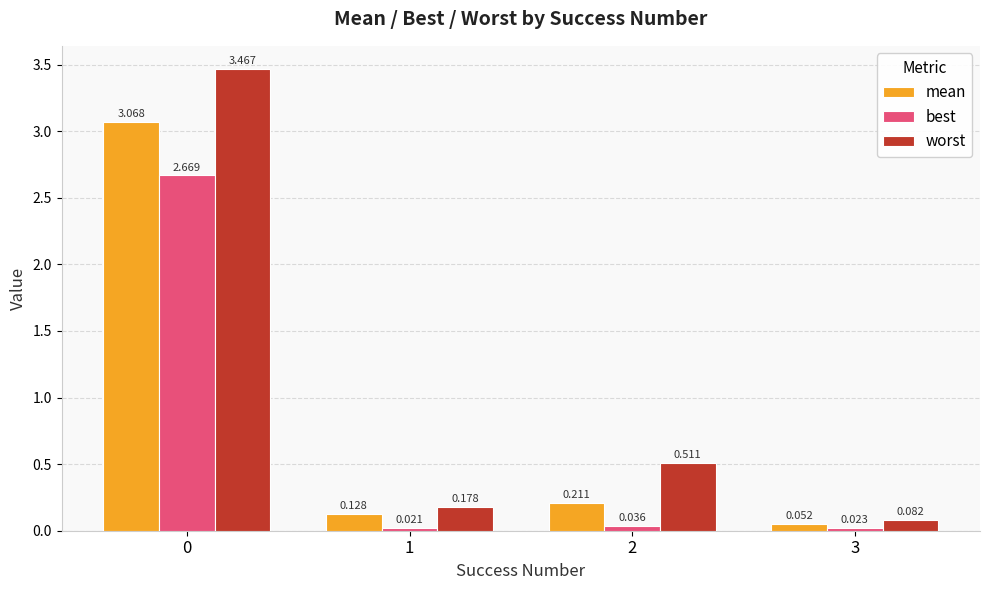

Are the bars grouped side by side (vs. stacked)?

Yes